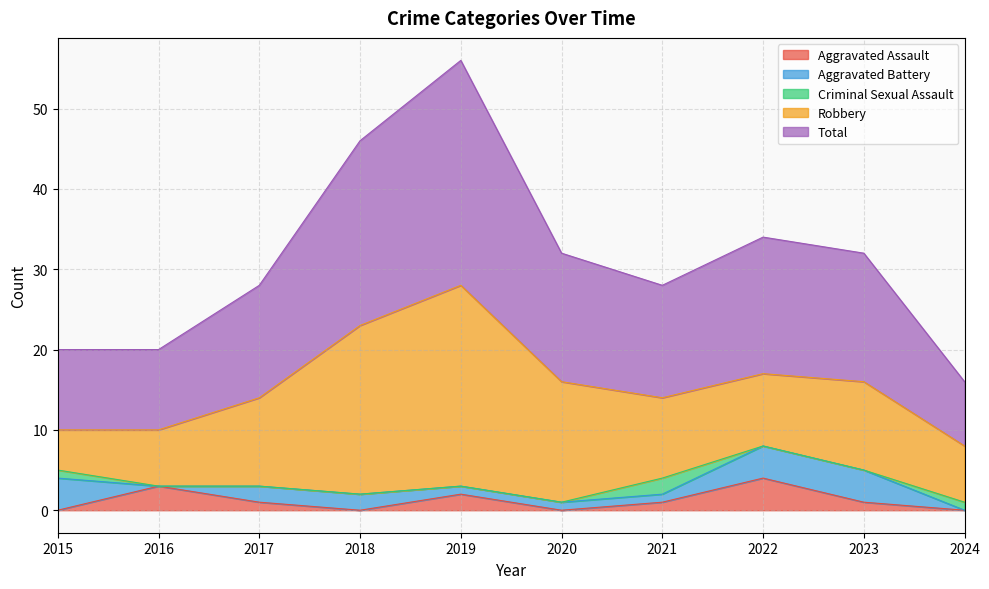

After their last crossing, which series has the higher values: Aggravated Battery or Criminal Sexual Assault?

Criminal Sexual Assault